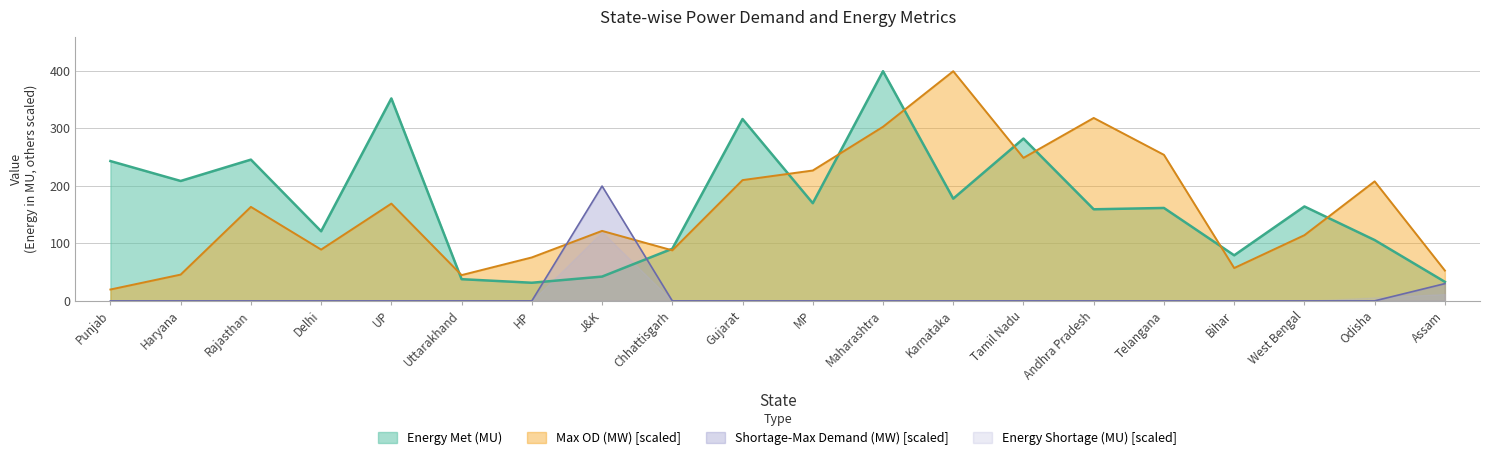

True or false: Shortage during maximum Demand (MW) and Max OD (MW) cross at least once.

True